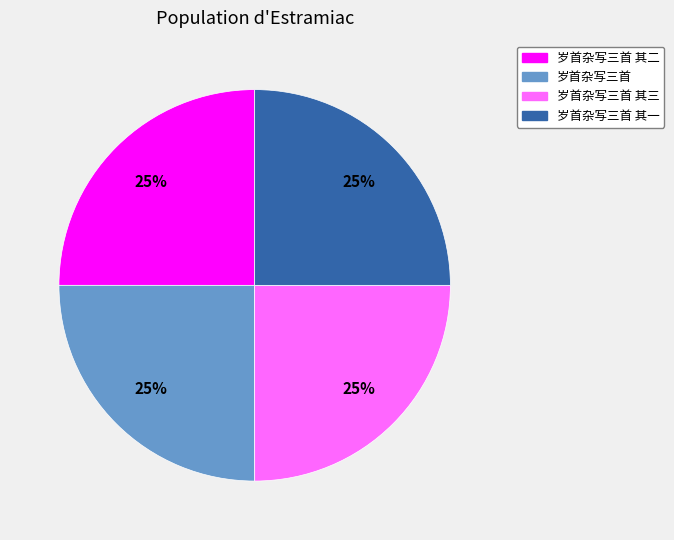

Is there any slice that represents more than half of the pie?

No